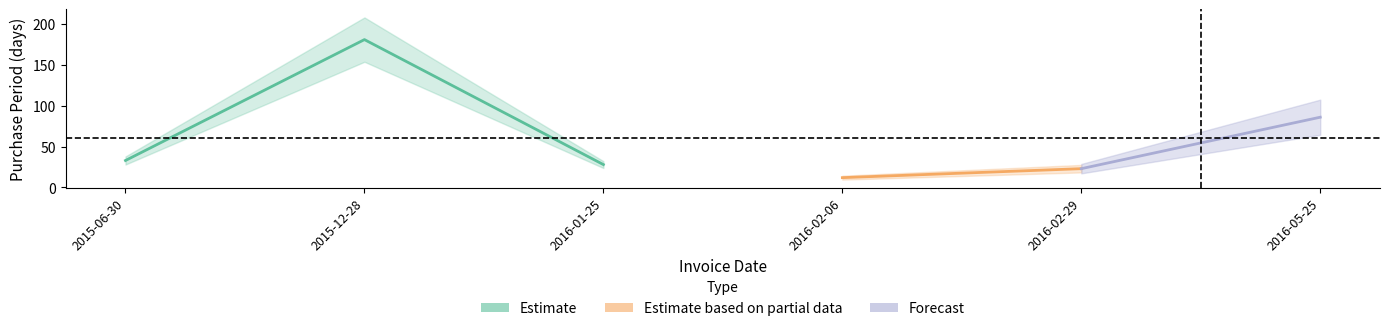

Approximately how many times larger is the value at 2016-02-06 compared to 2016-02-29?

0.5